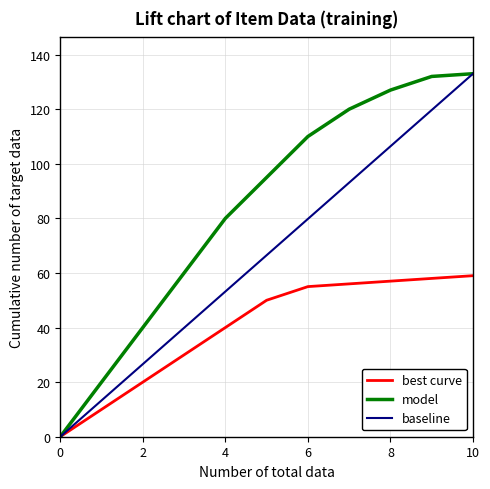

At how many categories does at least one series exceed 19?

10